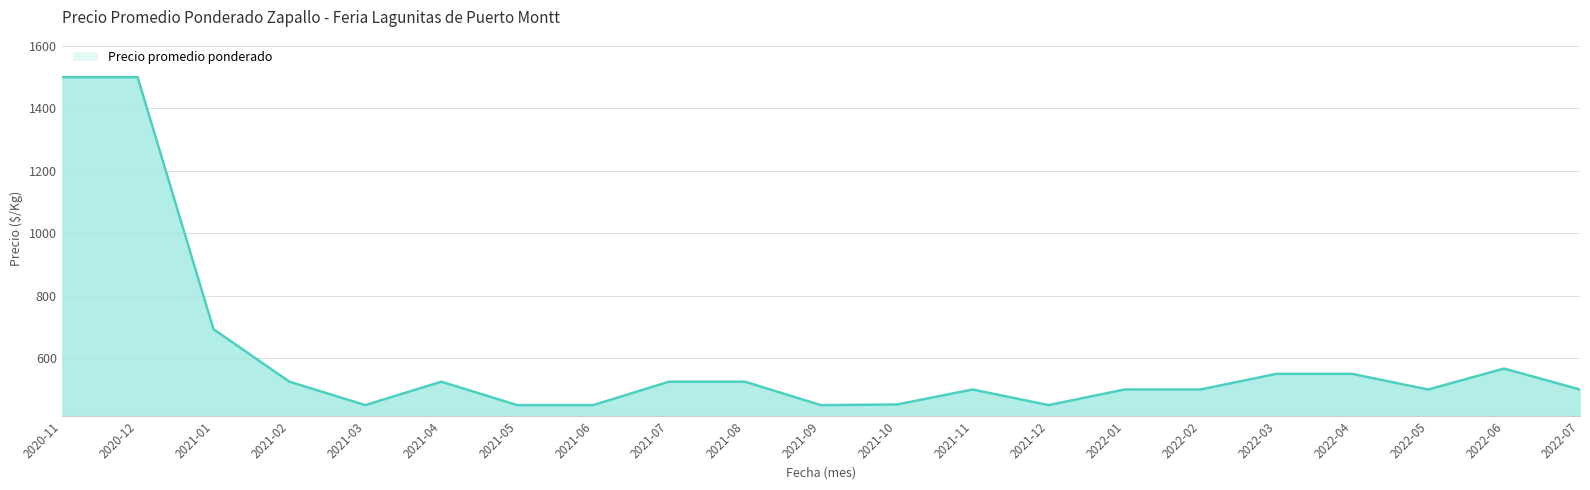

Where is the data nearest to the value 975?

2021-01